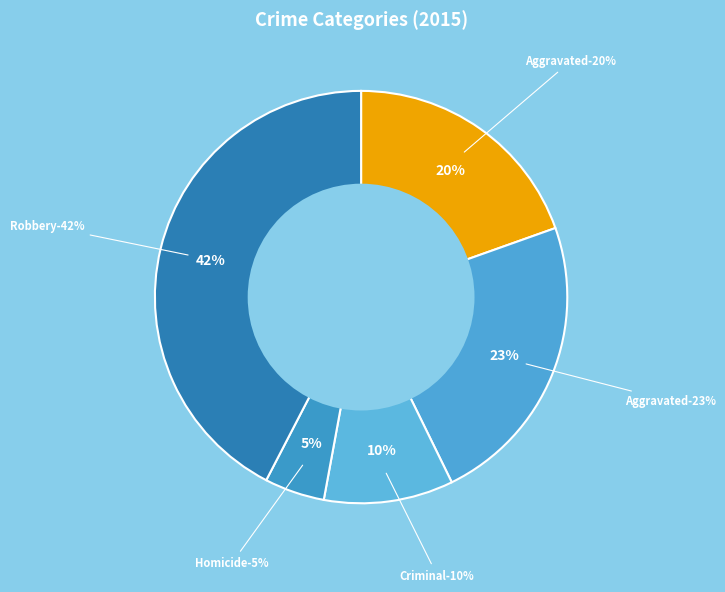

How much of the chart is everything except Aggravated Assault?

80.4%